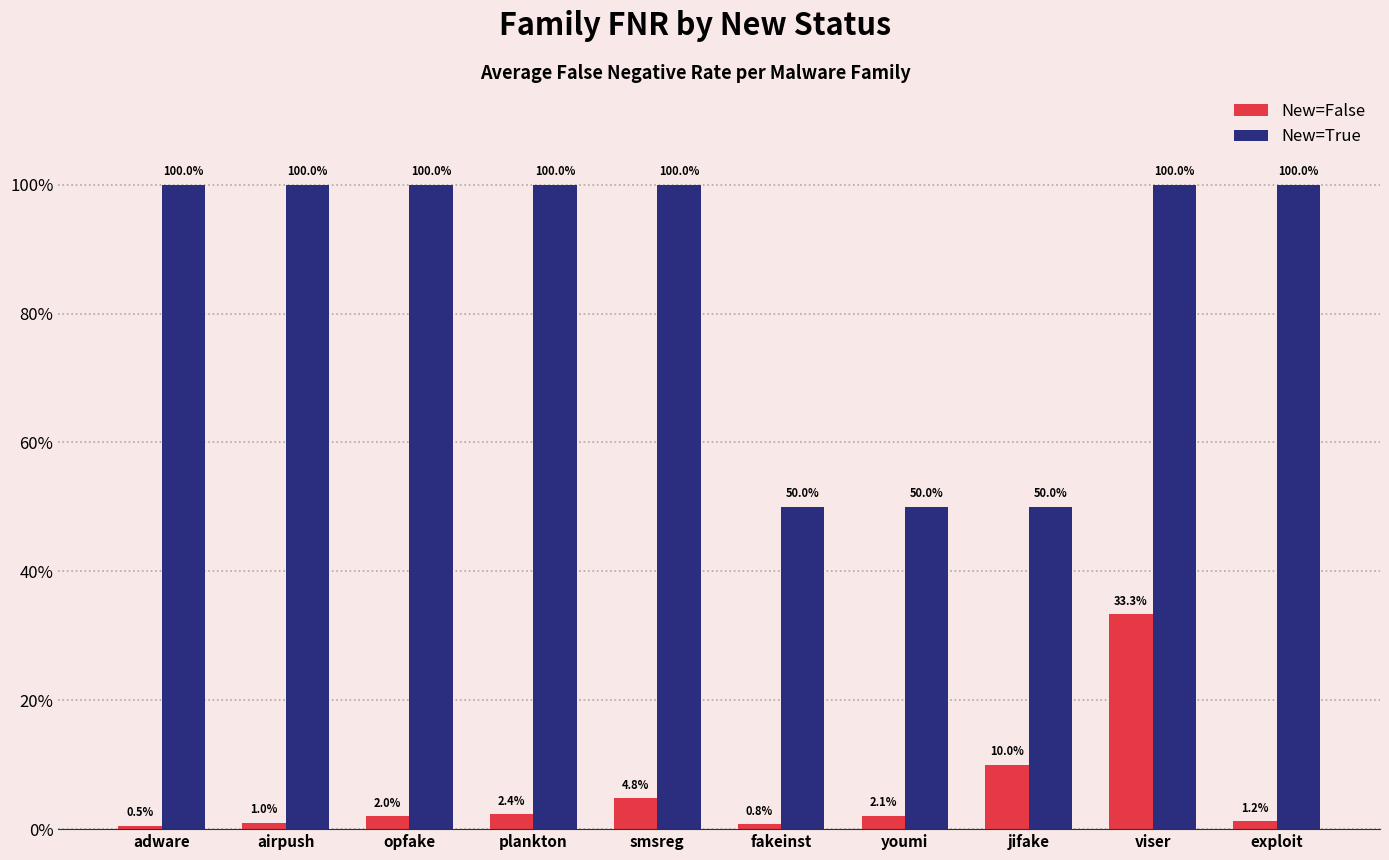

List the labels in order of New=False value, largest first.

viser, jifake, smsreg, plankton, youmi, opfake, exploit, airpush, fakeinst, adware